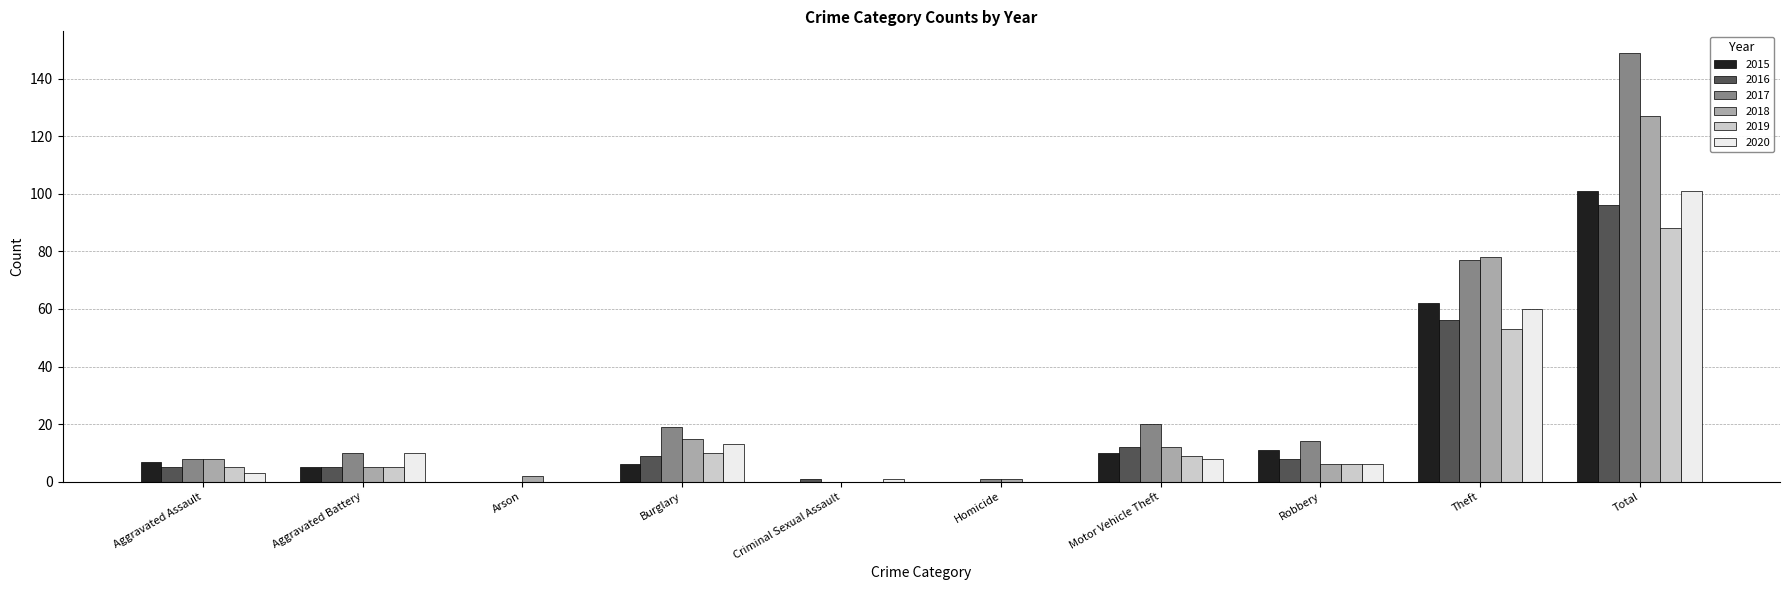

How many series are shown in this chart?

6